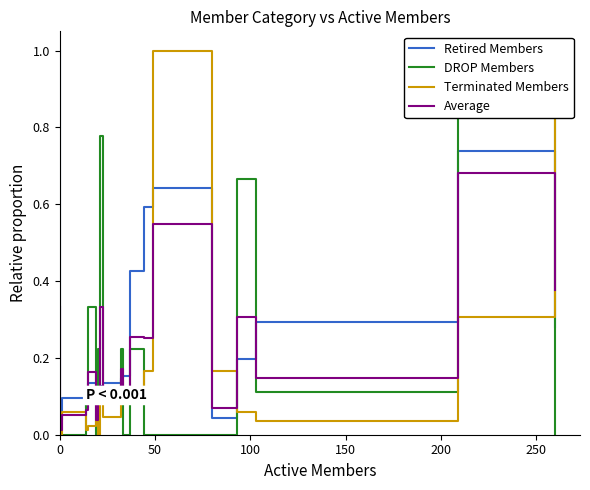

What are all the series names shown in the legend?

Retired Members, DROP Members, Terminated Members, Average